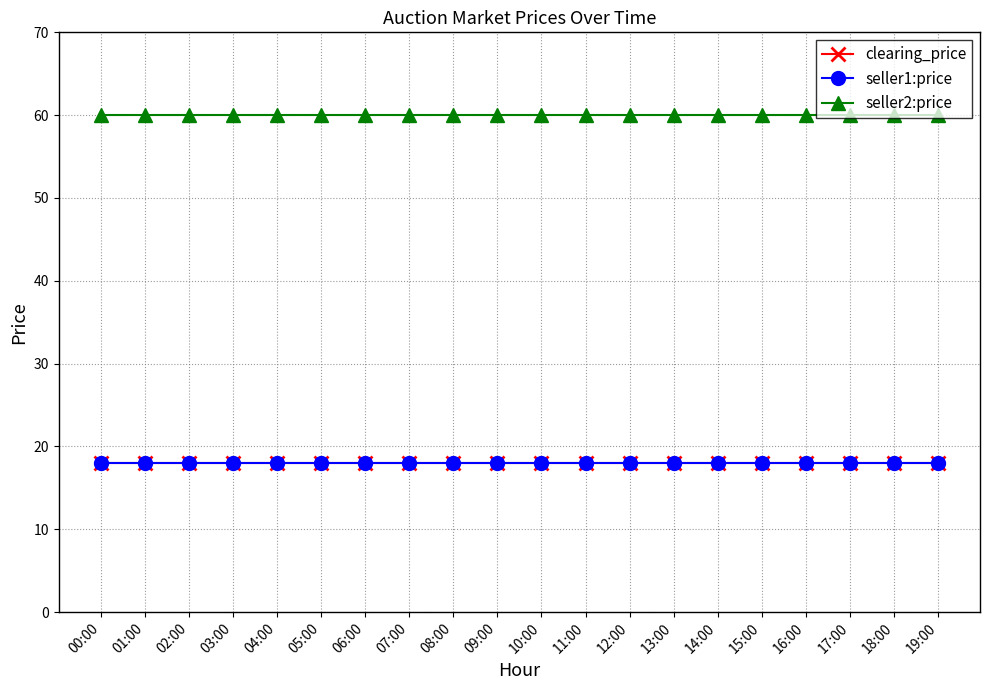

At how many categories does at least one series exceed 42?

20